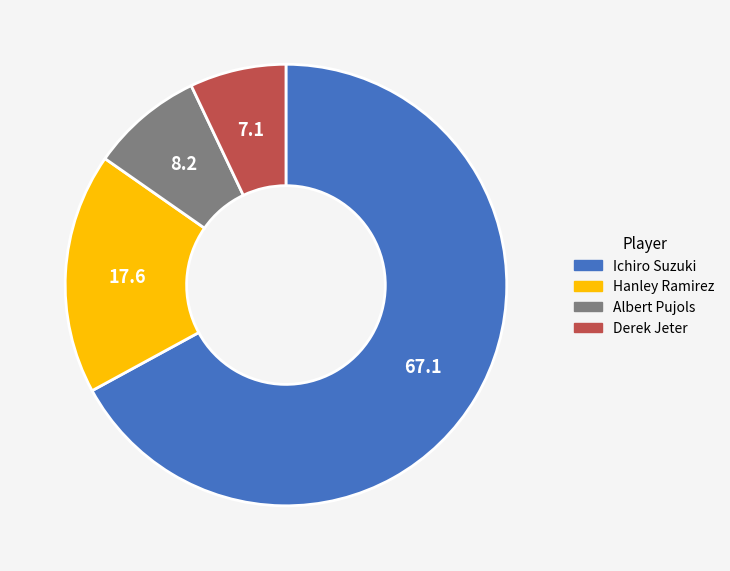

How many segments does this pie chart have?

4